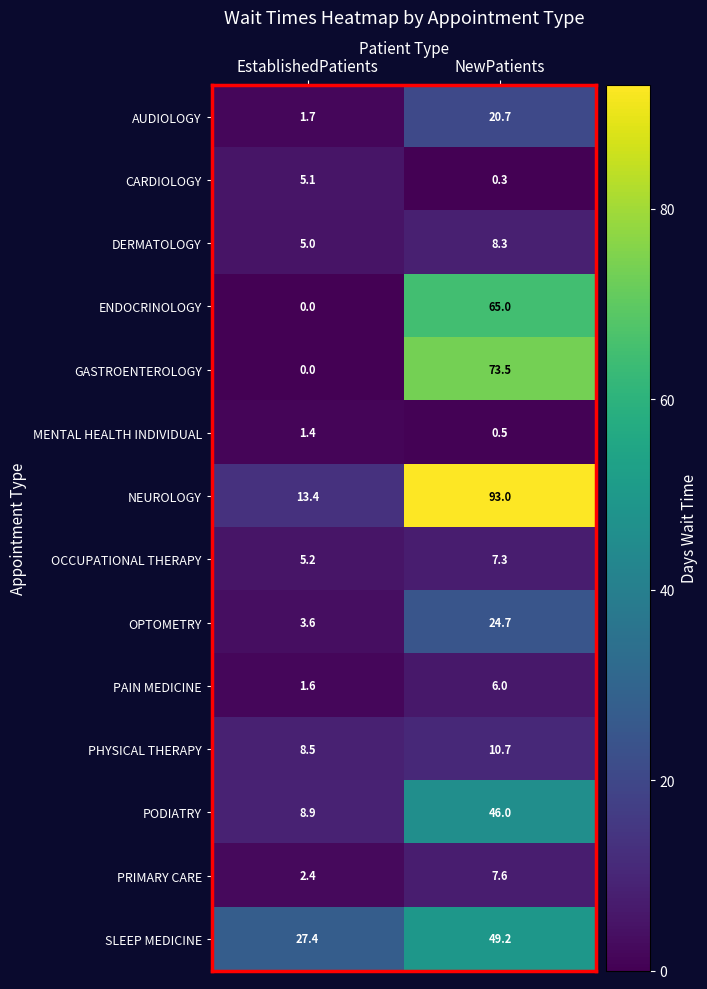

Which series has the widest spread of values?

NEUROLOGY